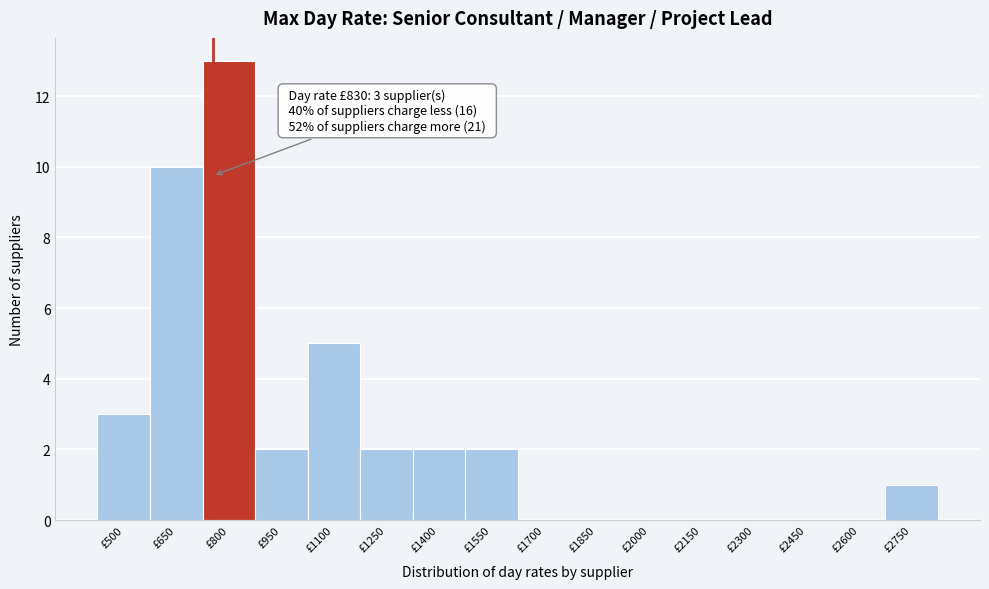

Reading left to right, what are all the values shown in this chart?

£500=3	£650=10	£800=13	£950=2	£1100=5	£1250=2	£1400=2	£1550=2	£1700=0	£1850=0	£2000=0	£2150=0	£2300=0	£2450=0	£2600=0	£2750=1